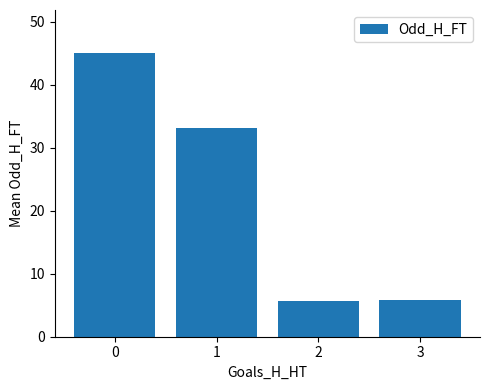

How many categories are shown in the chart?

4